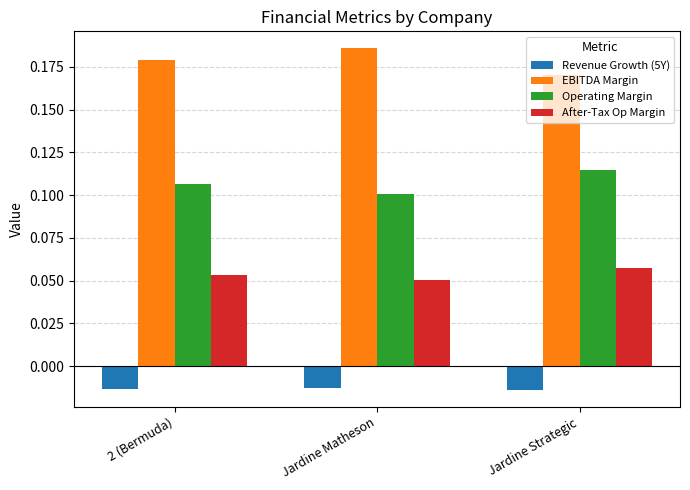

Reading left to right, extract all data points from this chart.

Revenue Growth (5Y): 0.0	0.0	0.0
EBITDA Margin: 0.2	0.2	0.2
Operating Margin: 0.1	0.1	0.1
After-Tax Op Margin: 0.1	0.1	0.1